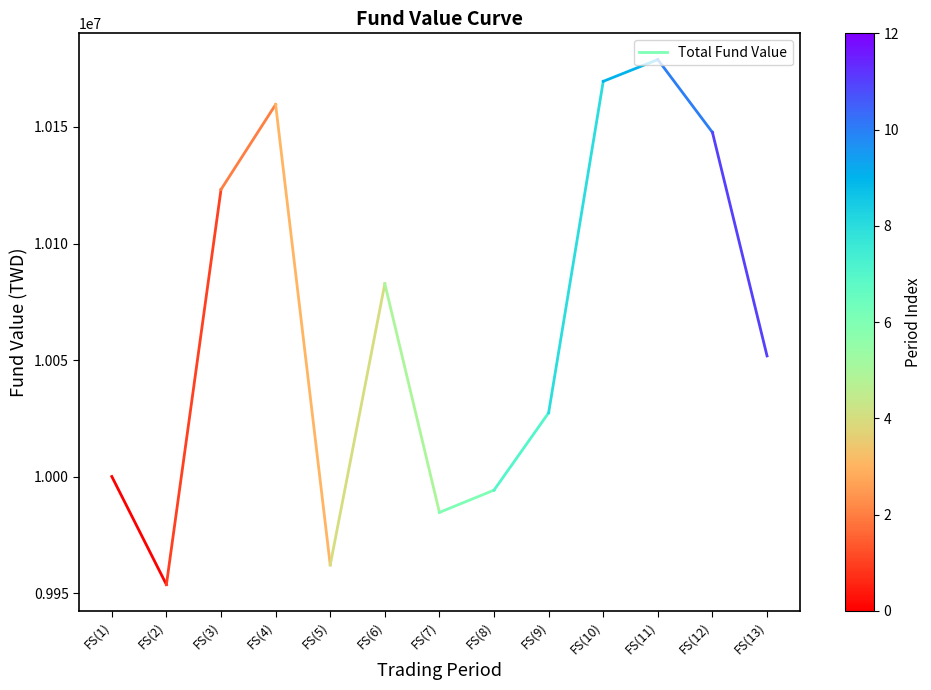

Rank the categories by value from lowest to highest.

FS(2), FS(1)